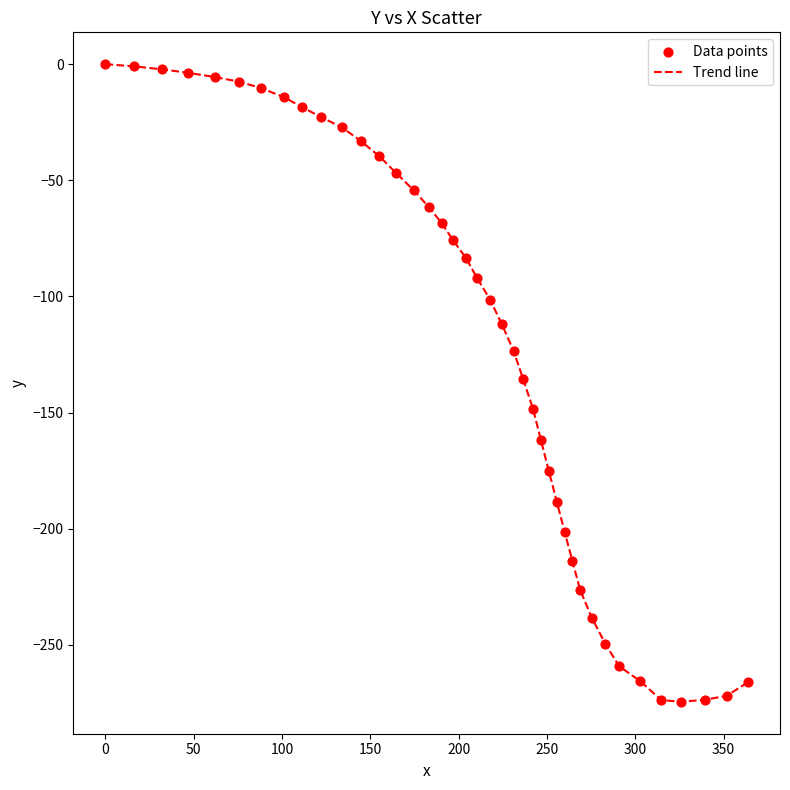

What is the difference between the maximum and minimum values?

274.6